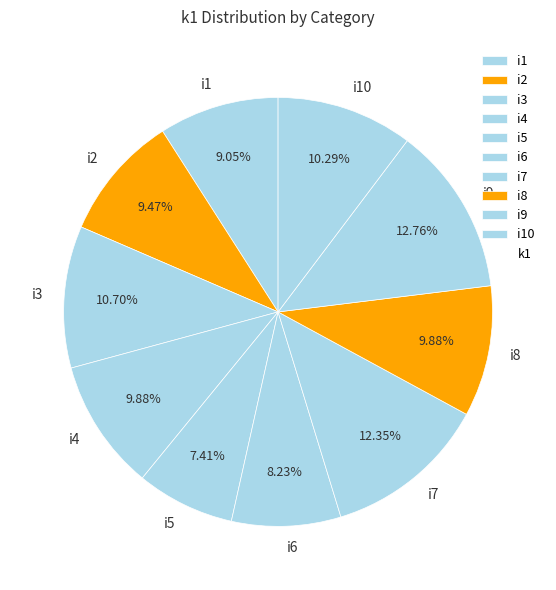

Does any single category account for the majority?

No